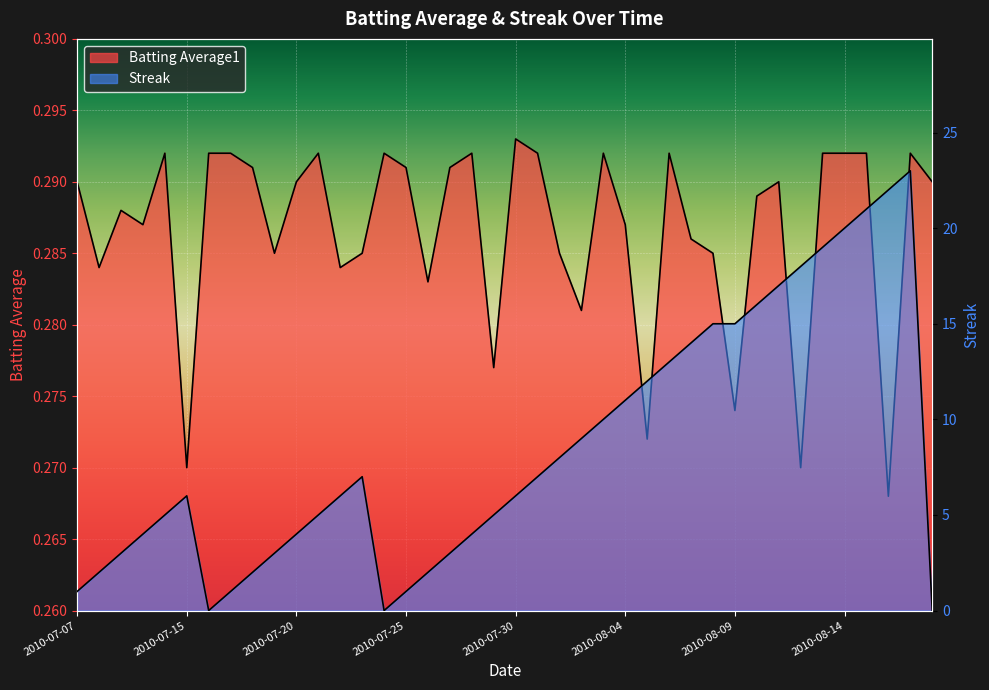

Rank the series at 2010-08-13 from lowest to highest value.

Batting Average1, Streak